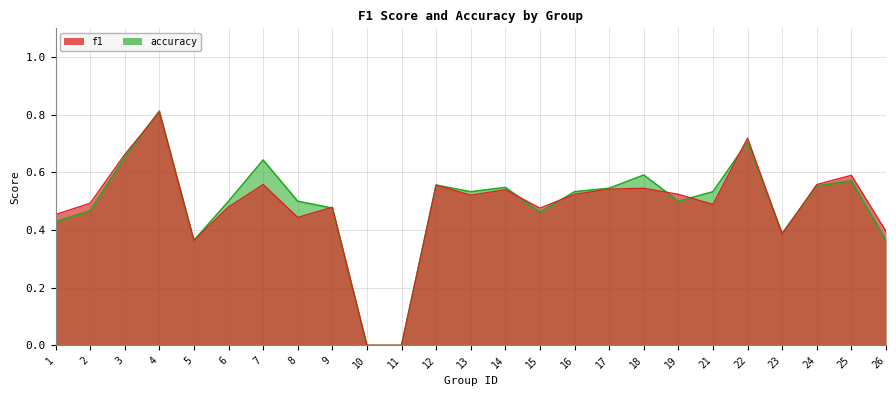

Rank the series at 11 from lowest to highest value.

f1, accuracy